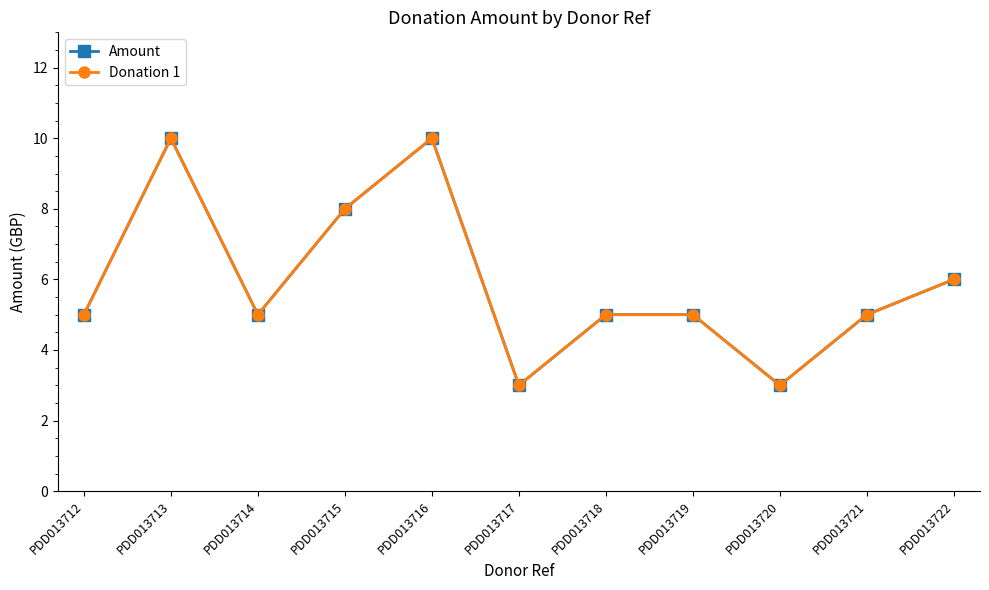

Is it true that Donation 1 equals 2 at PDD013714?

False